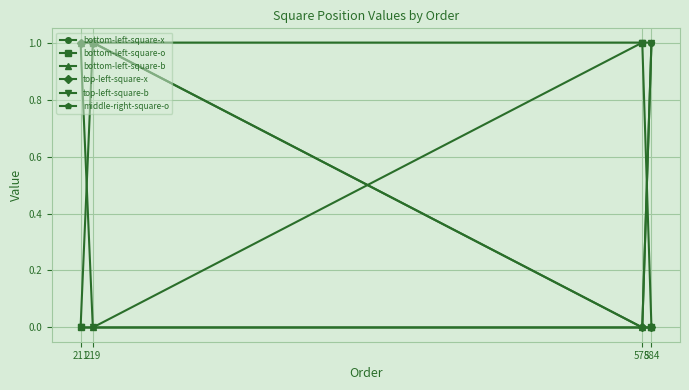

True or false: bottom-left-square-o has more than 1 points higher than both neighbors.

False